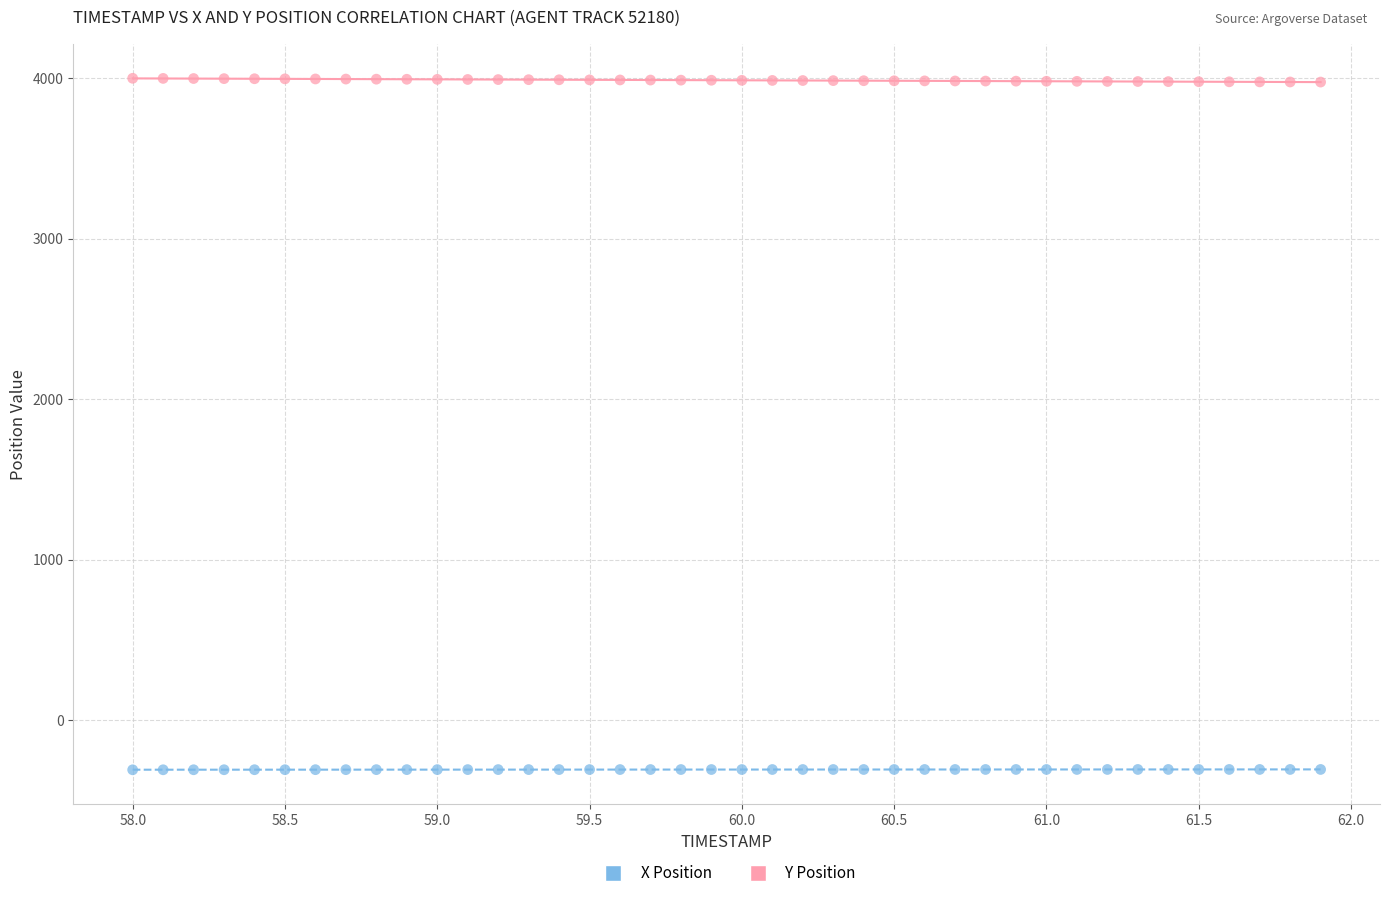

Which series reaches the minimum Y coordinate?

X Position